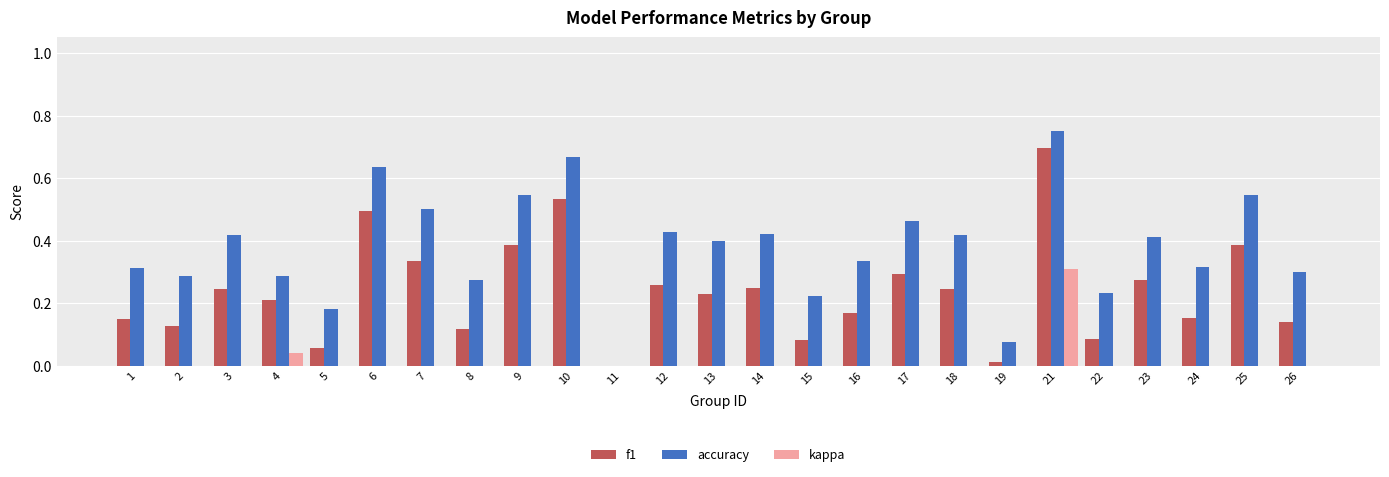

How many bars are there in each group?

3